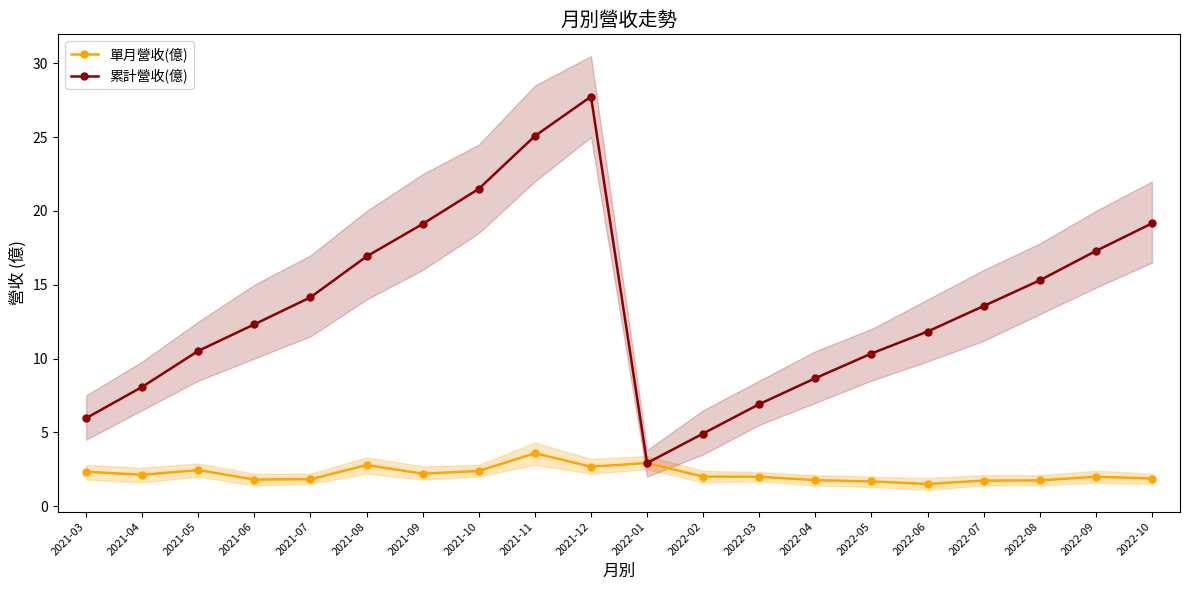

How many data points in 單月營收(億) are less than 2?

10